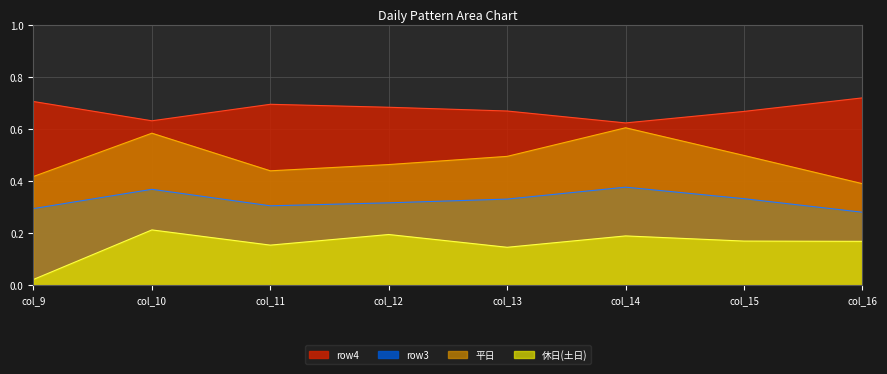

How many lines are shown in the chart?

4